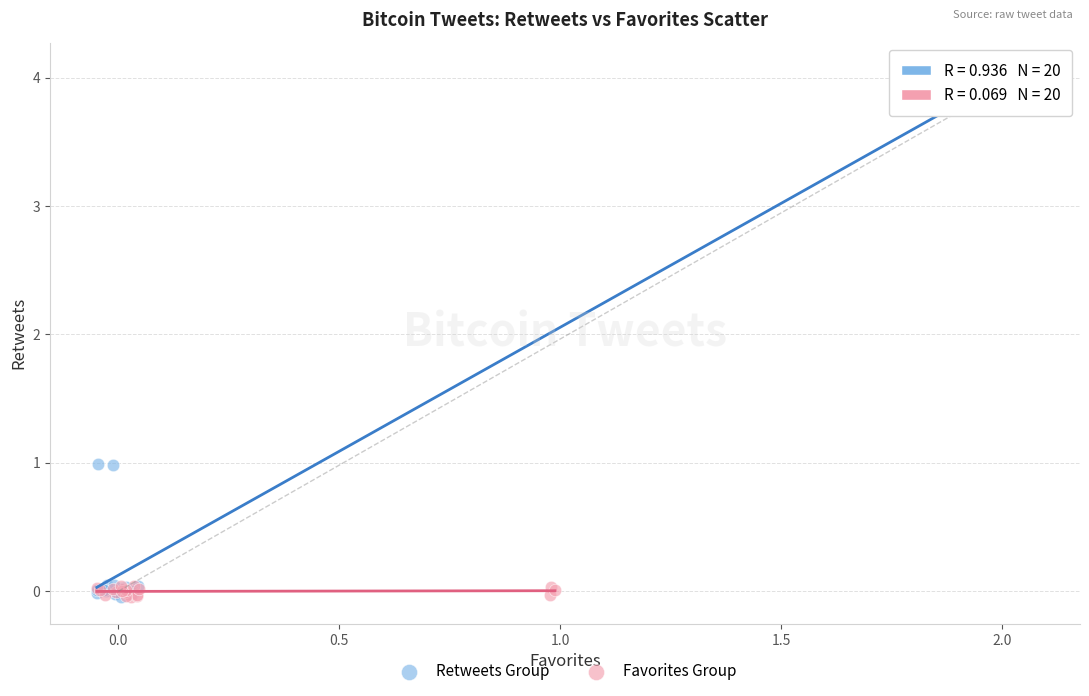

Which series contains the highest Y value?

Retweets Group